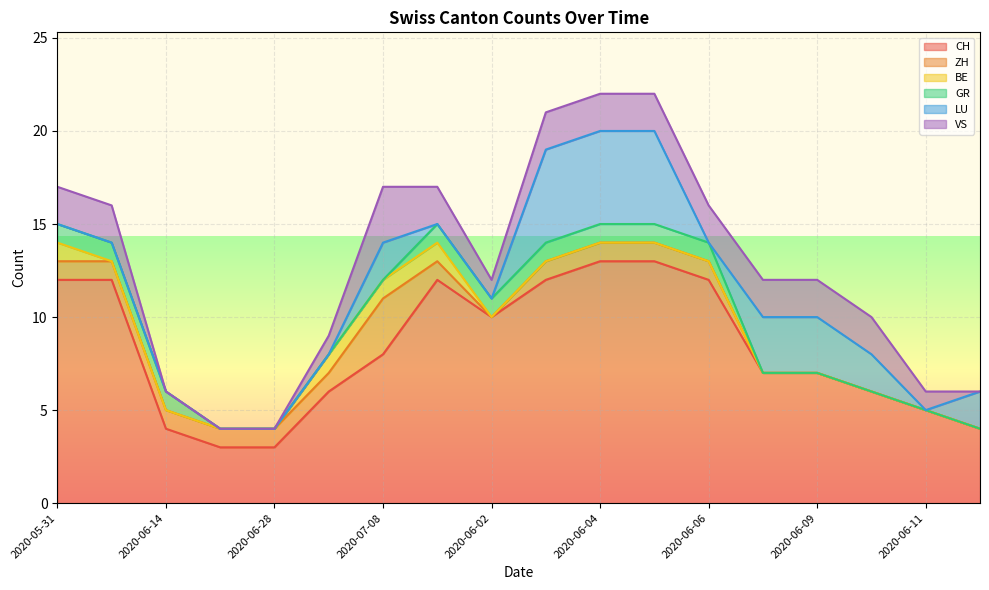

At which label is GR closest to 0?

2020-06-21